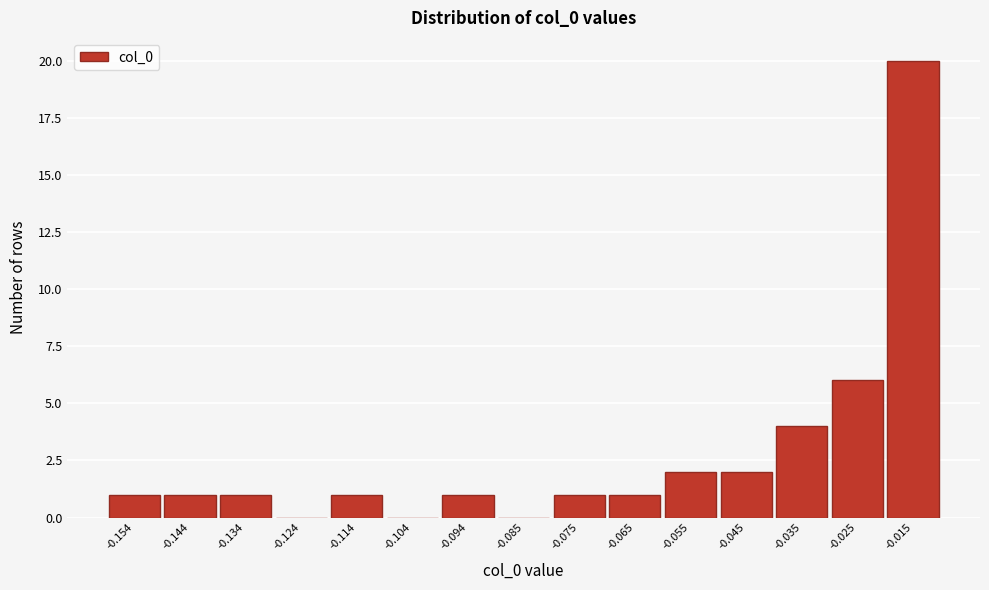

Reading left to right, transcribe all the data shown in this chart.

-0.154=1	-0.144=1	-0.134=1	-0.124=0	-0.114=1	-0.104=0	-0.094=1	-0.085=0	-0.075=1	-0.065=1	-0.055=2	-0.045=2	-0.035=4	-0.025=6	-0.015=20